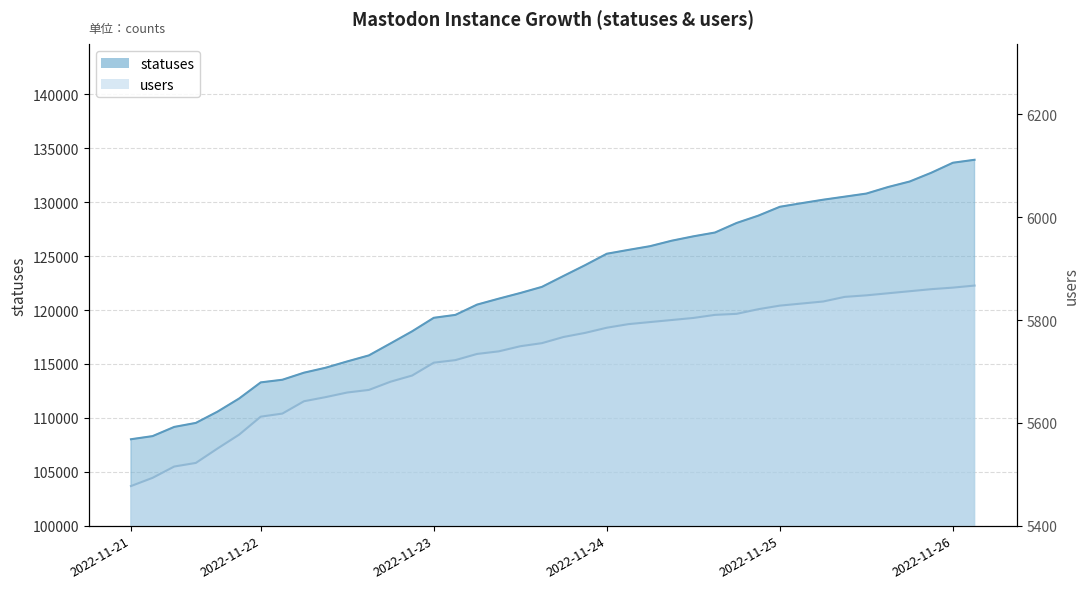

Rank the series by their maximum value, from highest to lowest.

statuses, users